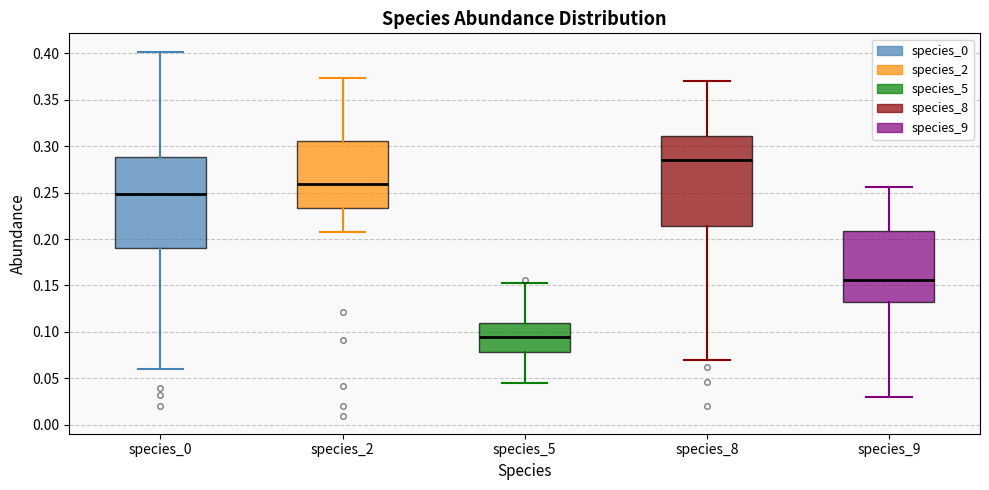

Reading left to right, read every box against the y-axis: the position of its median line, the range the box covers, and the ends of its whiskers. The values are not printed on the chart, so give them approximately, as read against the axis.

species_0: median 0.250, box 0.190 to 0.290, whiskers 0.060 to 0.400
species_2: median 0.260, box 0.235 to 0.305, whiskers 0.210 to 0.375
species_5: median 0.095, box 0.080 to 0.110, whiskers 0.045 to 0.155
species_8: median 0.285, box 0.215 to 0.310, whiskers 0.070 to 0.370
species_9: median 0.155, box 0.130 to 0.210, whiskers 0.030 to 0.255